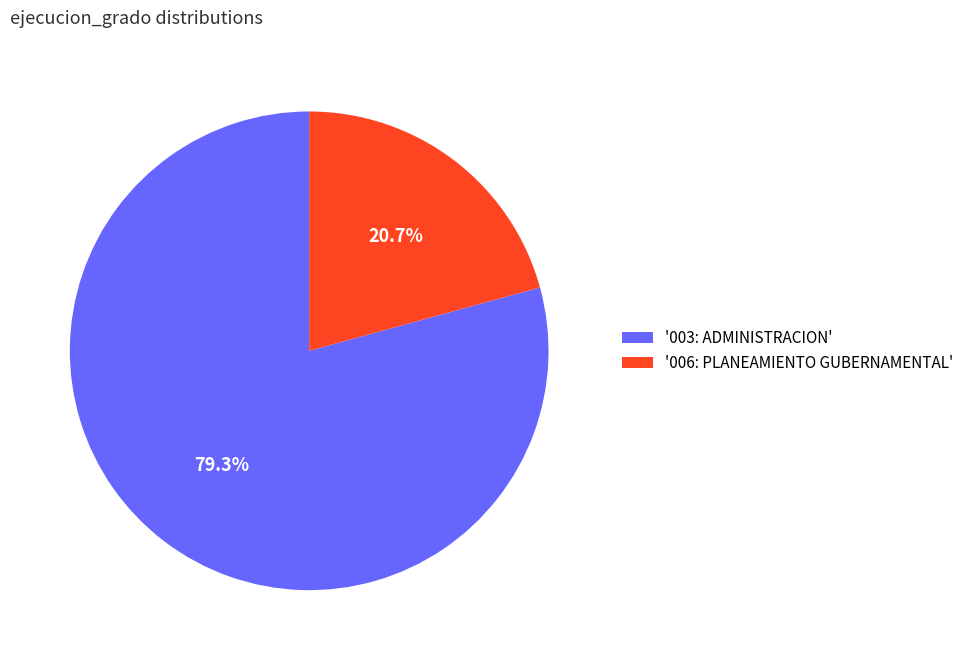

Rank the categories by value from highest to lowest.

'003: ADMINISTRACION', '006: PLANEAMIENTO GUBERNAMENTAL'